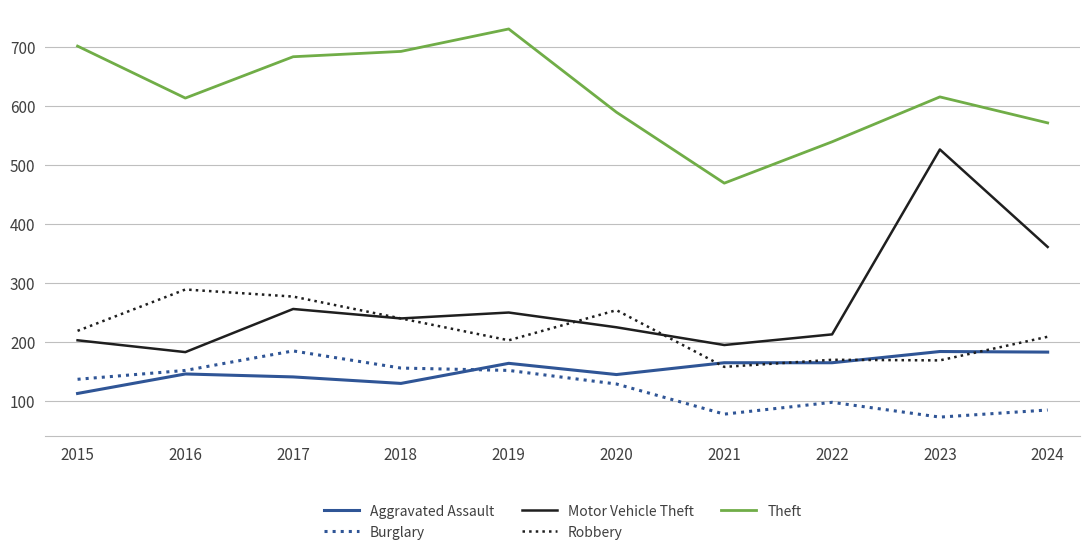

What is the spread (max minus min) of values at 2016?

467